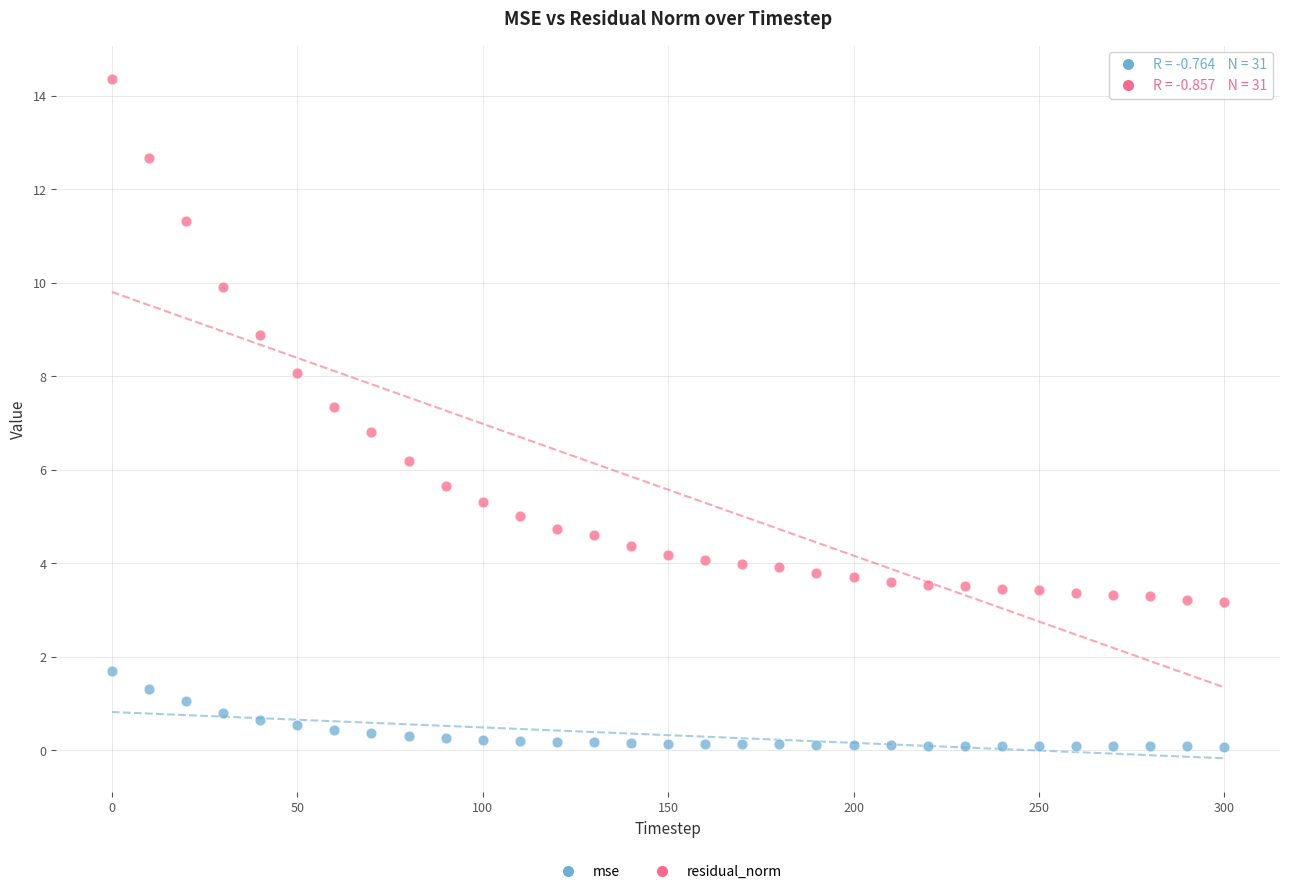

Which series contains the highest Y value?

residual_norm